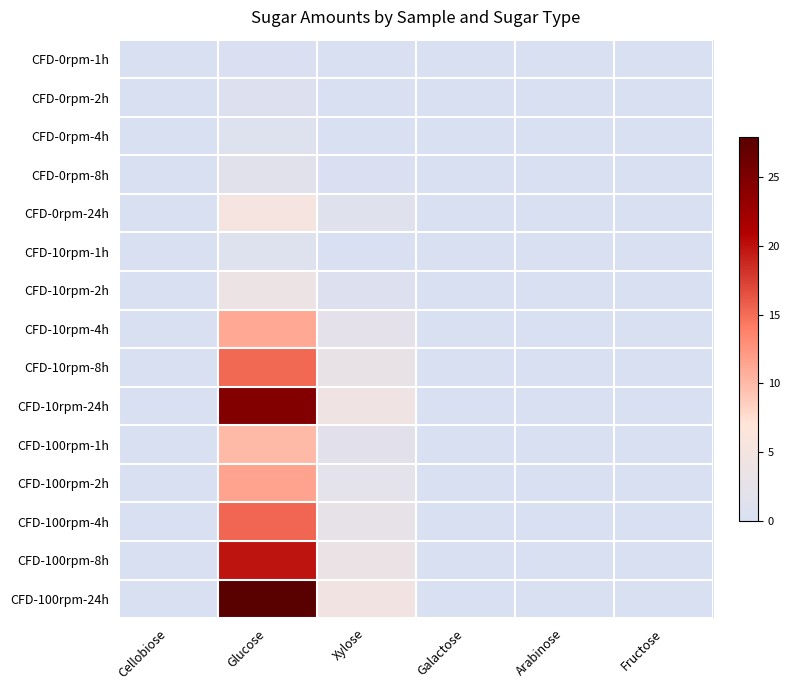

Reading left to right, extract all data points from this chart.

CFD-0rpm-1h: Cellobiose=0.0	Glucose=0.4	Xylose=0.2	Galactose=0.0	Arabinose=0.1	Fructose=0.0
CFD-0rpm-2h: Cellobiose=0.0	Glucose=0.9	Xylose=0.2	Galactose=0.0	Arabinose=0.0	Fructose=0.0
CFD-0rpm-4h: Cellobiose=0.0	Glucose=1.1	Xylose=0.2	Galactose=0.0	Arabinose=0.0	Fructose=0.0
CFD-0rpm-8h: Cellobiose=0.0	Glucose=1.6	Xylose=0.4	Galactose=0.1	Arabinose=0.0	Fructose=0.0
CFD-0rpm-24h: Cellobiose=0.0	Glucose=5.3	Xylose=1.3	Galactose=0.0	Arabinose=0.0	Fructose=0.0
CFD-10rpm-1h: Cellobiose=0.0	Glucose=1.1	Xylose=0.3	Galactose=0.1	Arabinose=0.0	Fructose=0.0
CFD-10rpm-2h: Cellobiose=0.0	Glucose=3.7	Xylose=0.8	Galactose=0.0	Arabinose=0.0	Fructose=0.0
CFD-10rpm-4h: Cellobiose=0.0	Glucose=11.1	Xylose=2.2	Galactose=0.1	Arabinose=0.1	Fructose=0.0
CFD-10rpm-8h: Cellobiose=0.0	Glucose=15.3	Xylose=2.9	Galactose=0.1	Arabinose=0.2	Fructose=0.0
CFD-10rpm-24h: Cellobiose=0.0	Glucose=24.6	Xylose=4.2	Galactose=0.1	Arabinose=0.0	Fructose=0.0
CFD-100rpm-1h: Cellobiose=0.0	Glucose=10.0	Xylose=1.9	Galactose=0.0	Arabinose=0.1	Fructose=0.0
CFD-100rpm-2h: Cellobiose=0.0	Glucose=11.5	Xylose=2.2	Galactose=0.0	Arabinose=0.1	Fructose=0.0
CFD-100rpm-4h: Cellobiose=0.0	Glucose=15.3	Xylose=2.8	Galactose=0.1	Arabinose=0.2	Fructose=0.0
CFD-100rpm-8h: Cellobiose=0.0	Glucose=19.8	Xylose=3.4	Galactose=0.1	Arabinose=0.1	Fructose=0.0
CFD-100rpm-24h: Cellobiose=0.0	Glucose=27.9	Xylose=4.5	Galactose=0.1	Arabinose=0.0	Fructose=0.0